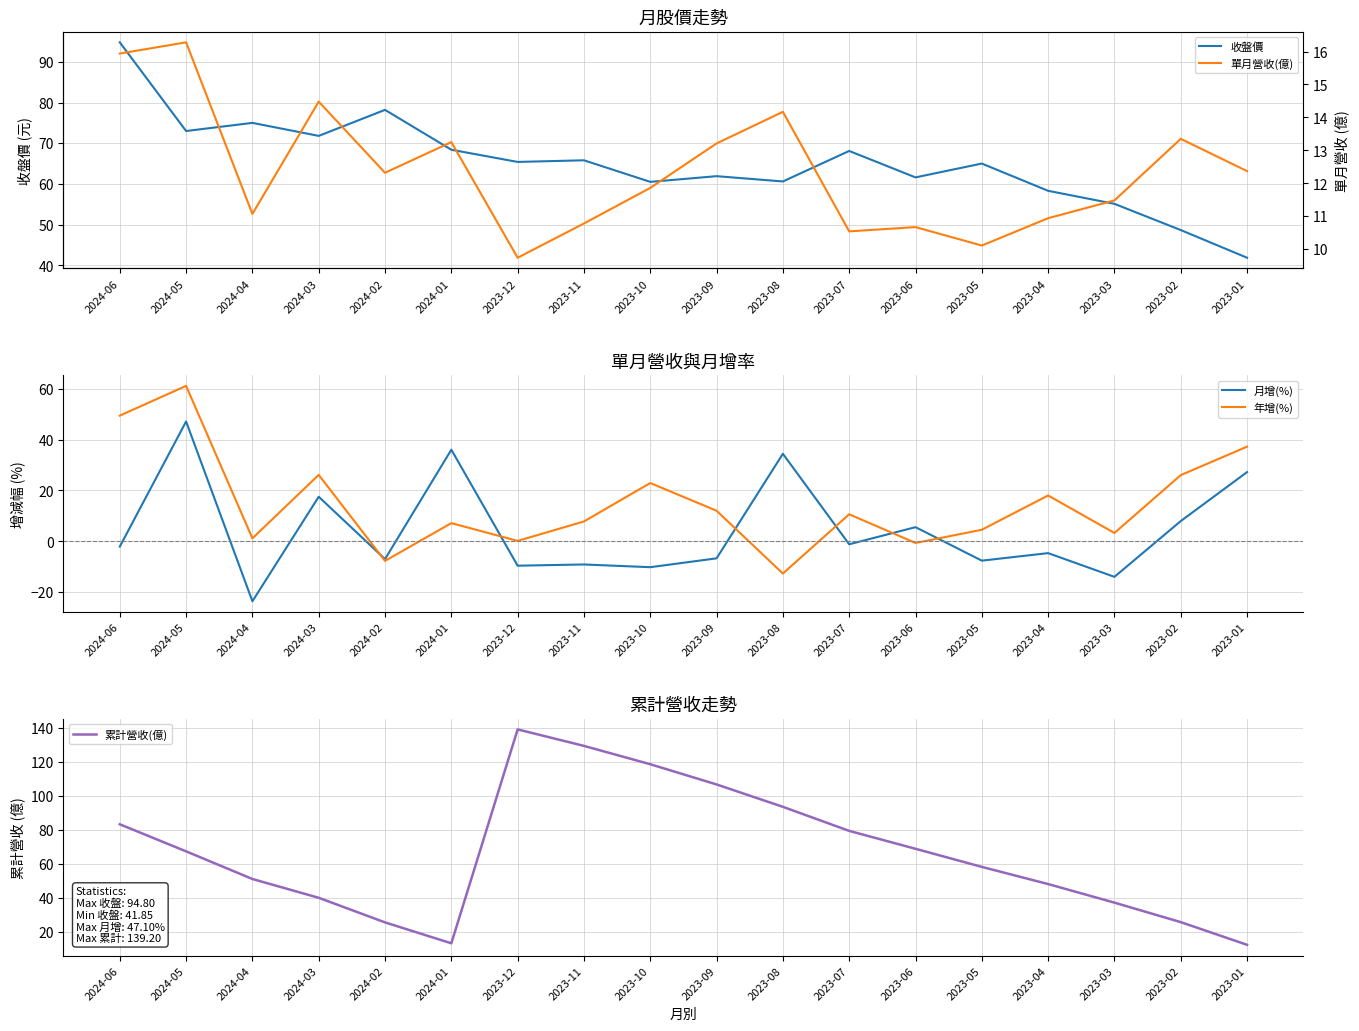

How many data points in 月增(%) are less than -2?

10